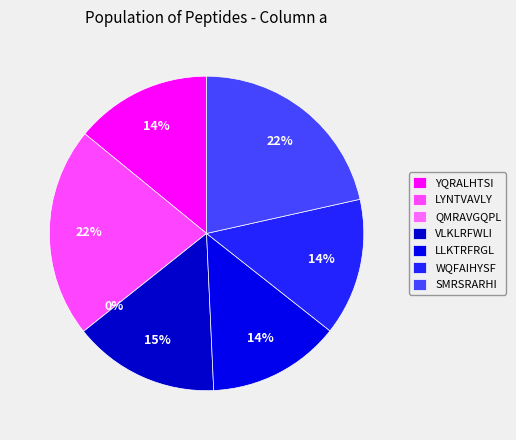

To the nearest percent, what percentage of the pie is VLKLRFWLI?

15%